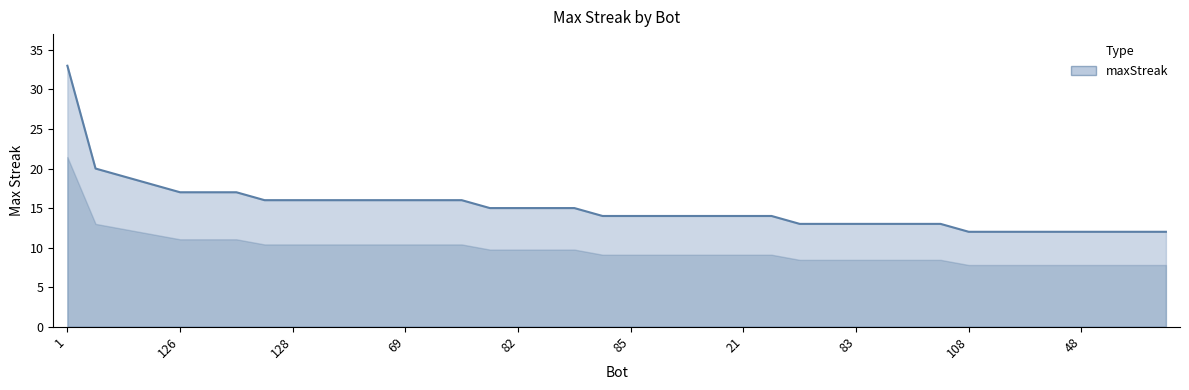

What is the minimum value shown in the chart?

12